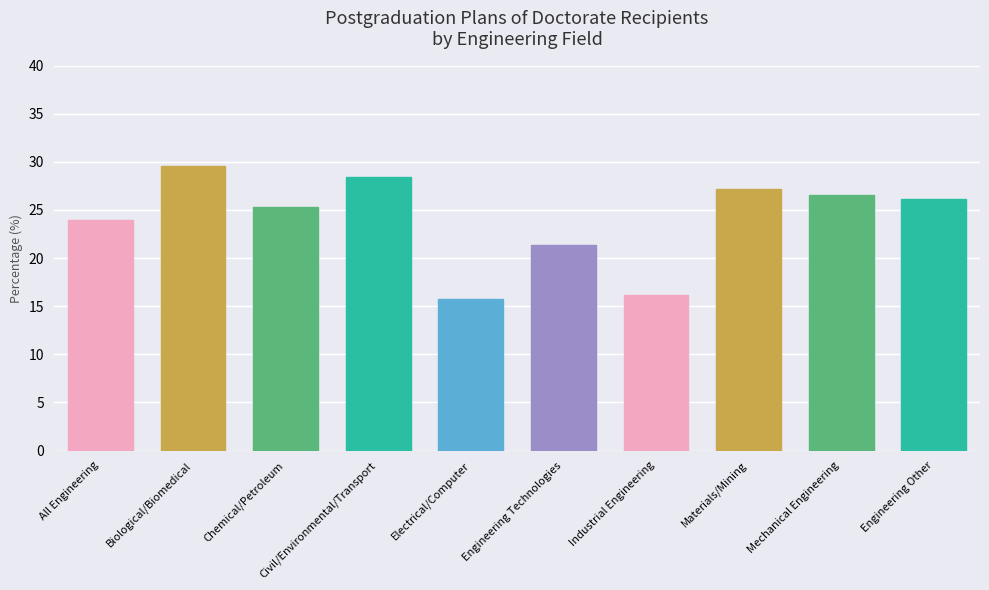

The chart shows a value of 21.4 at Engineering Technologies. True or false?

True